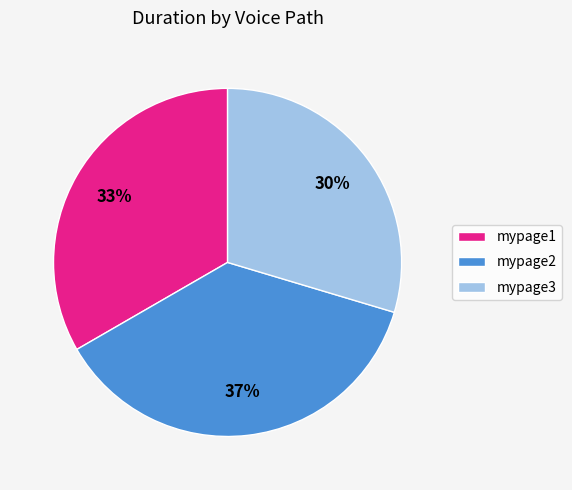

Which category has the biggest portion of the pie?

mypage2